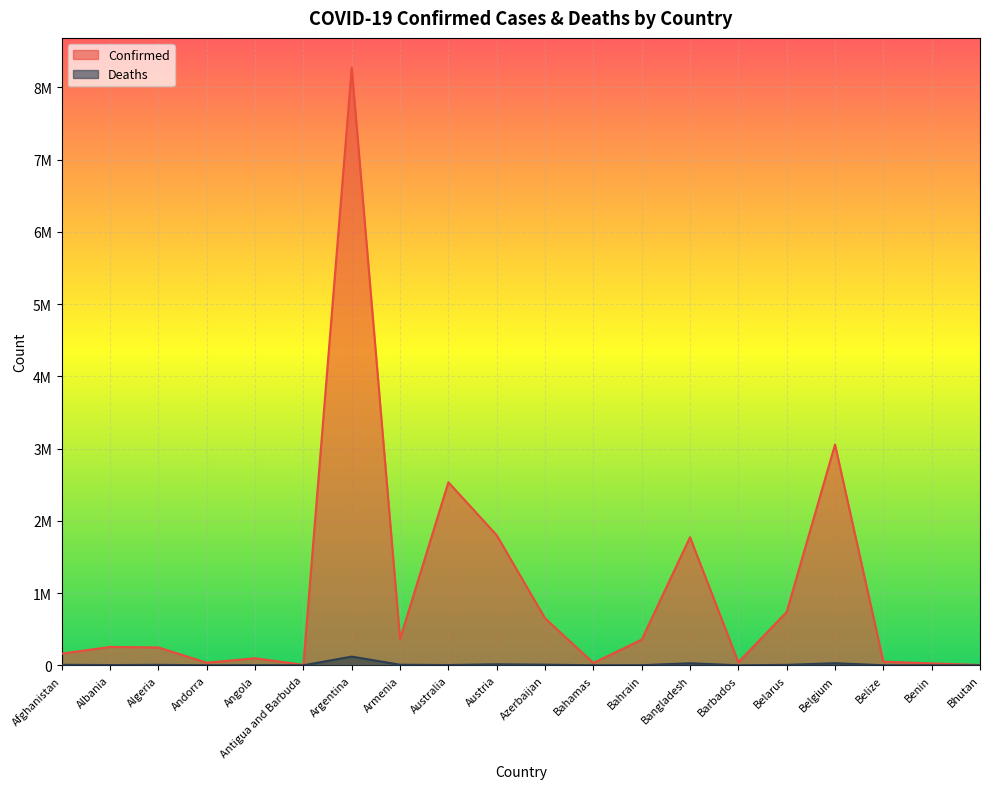

At which category does Deaths reach its first local peak?

Algeria